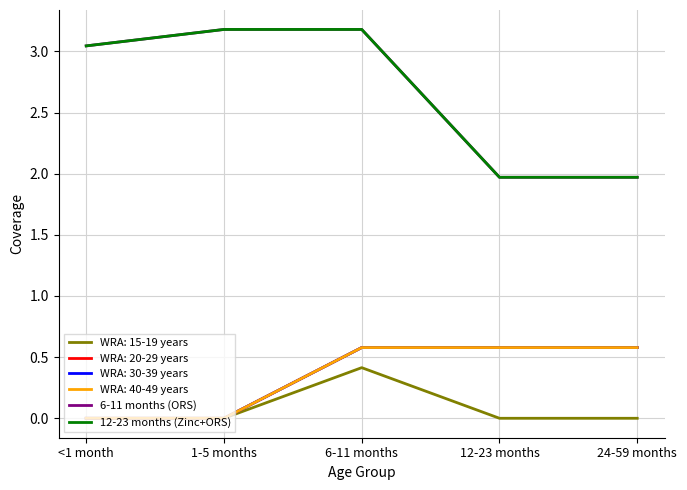

What is the average value of the 6-11 months (ORS) series?

2.7